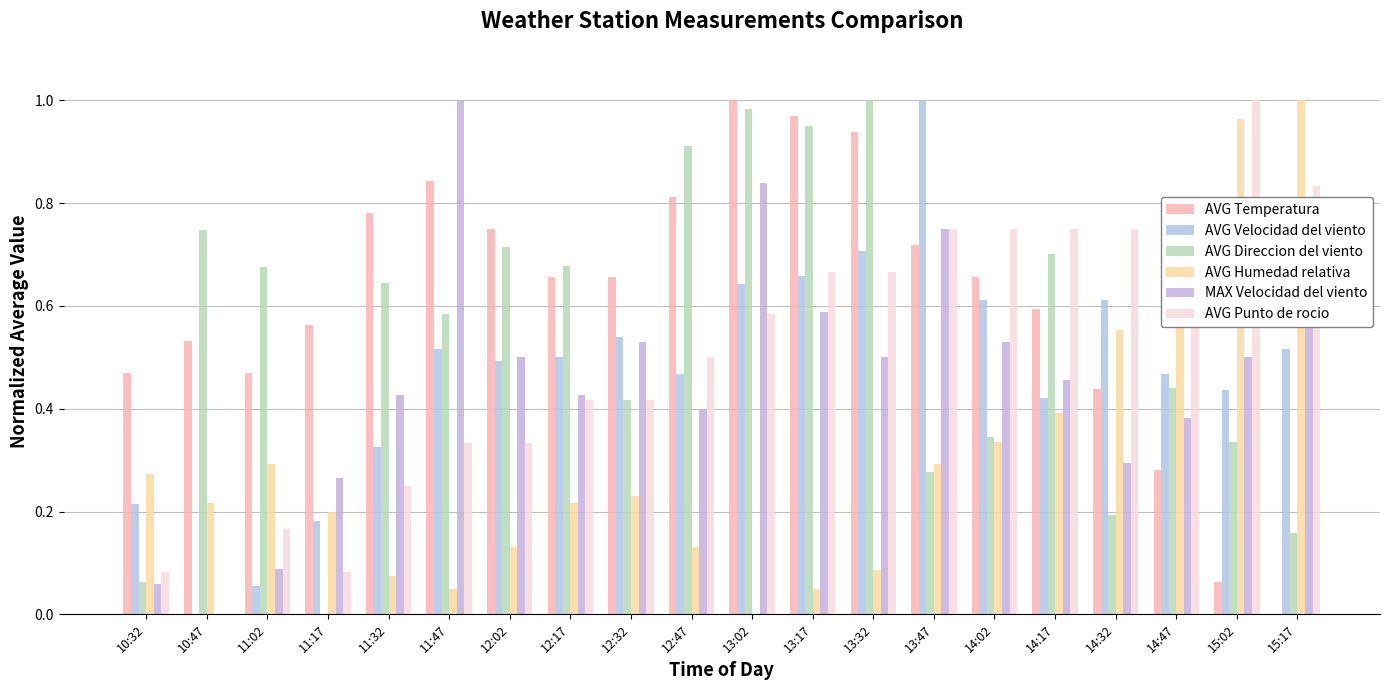

How many positive values does the AVG Velocidad del viento series have?

19